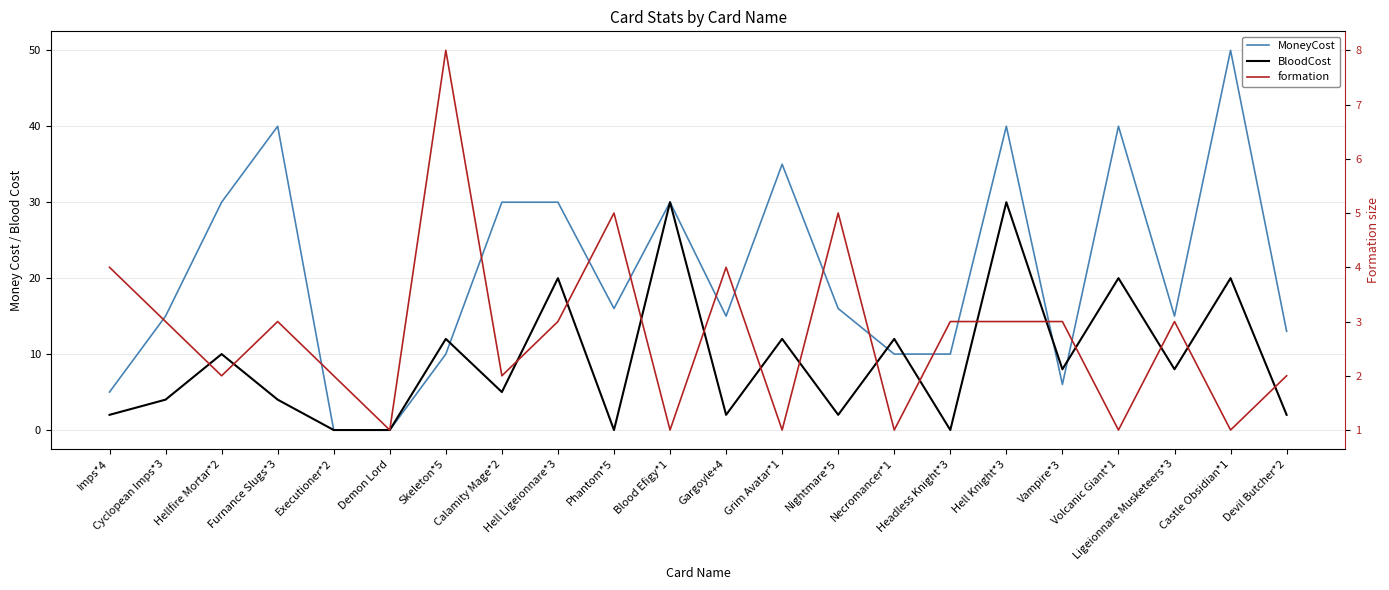

The value of formation at Nightmare*5 is 9. True or false?

False